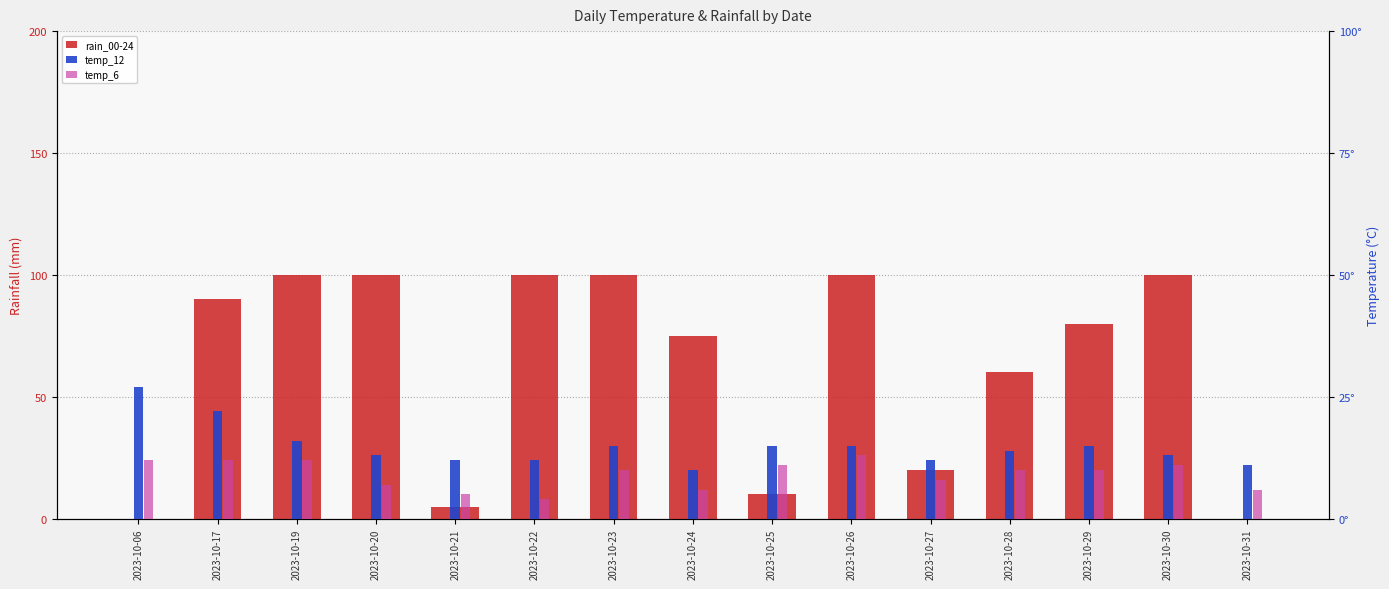

How many groups of bars are there?

15